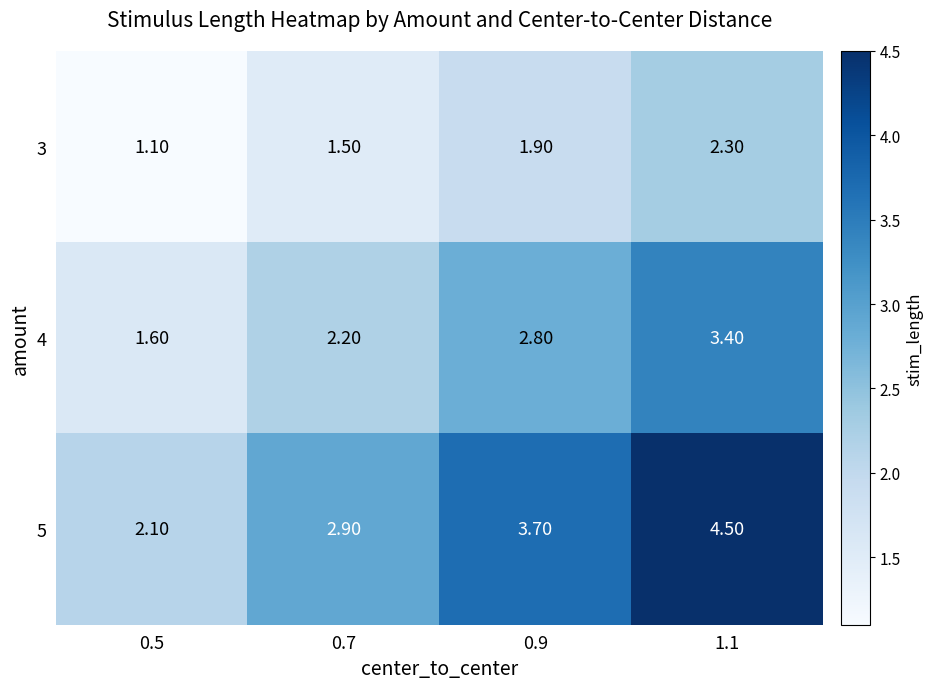

What is the sum of all 5 values?

13.2